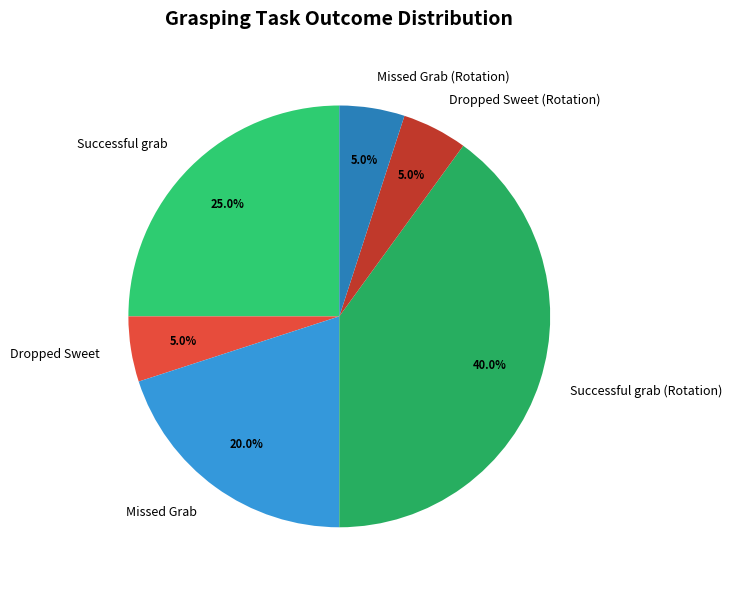

How many slices are in this pie chart?

6